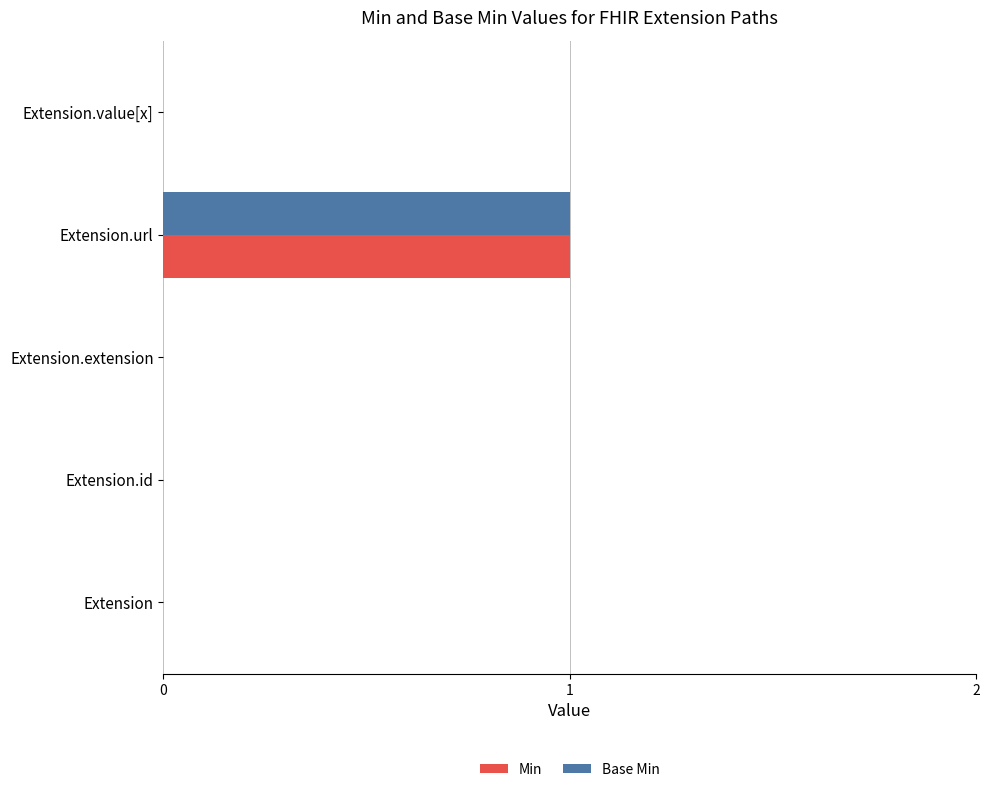

Is the value of Min at Extension greater than the value of Base Min at Extension.url?

No